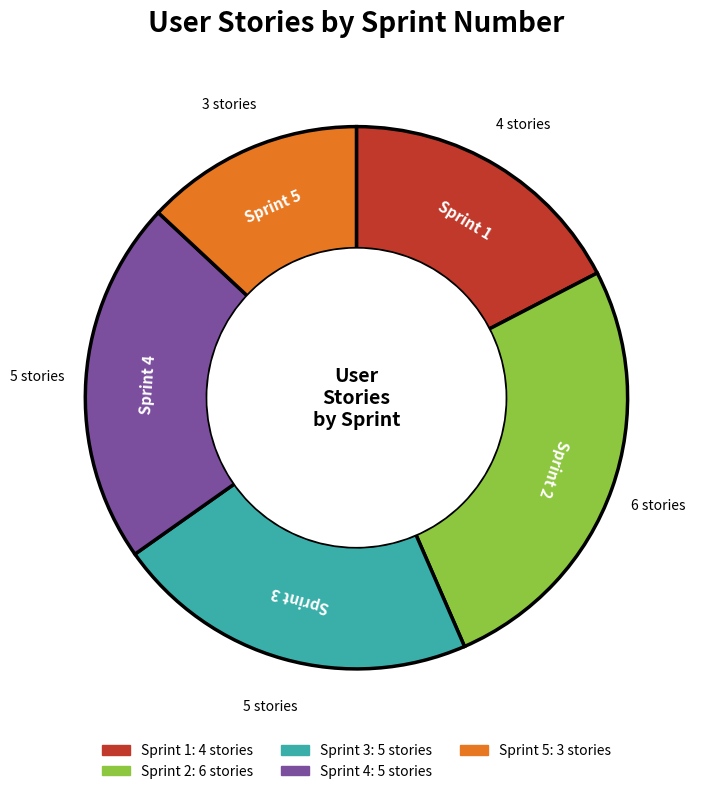

Do Sprint 5 and Sprint 1 together represent more than half of the pie?

No